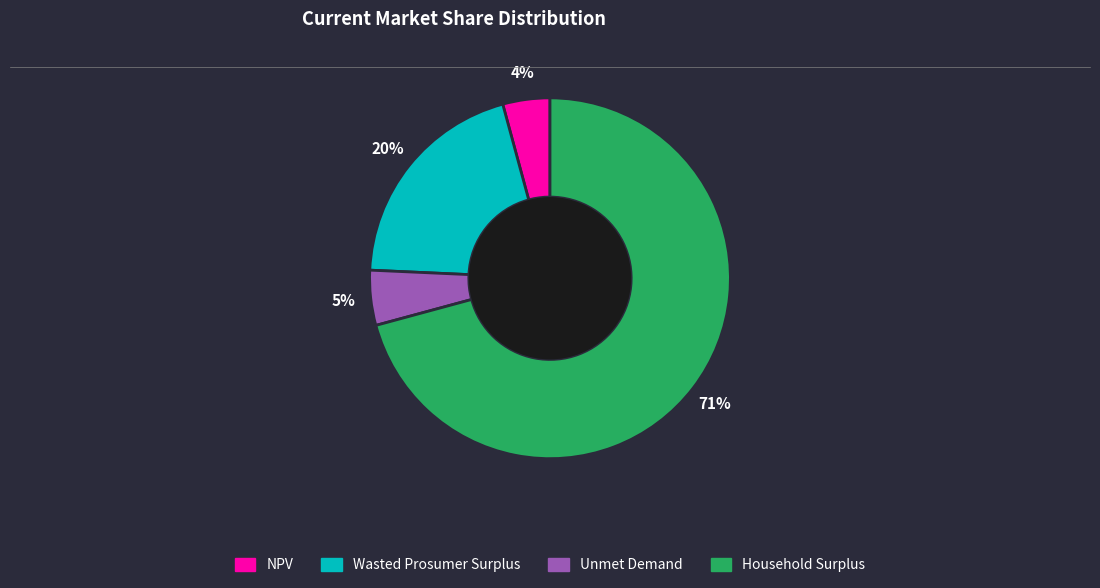

Which slice represents more than half of the pie?

Household Surplus